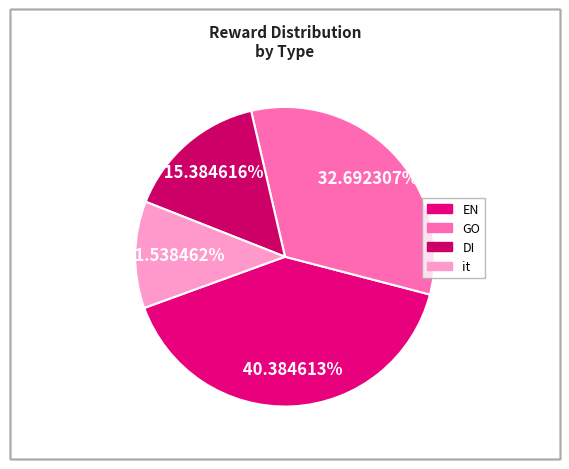

True or false: EN accounts for 40% of the total.

True